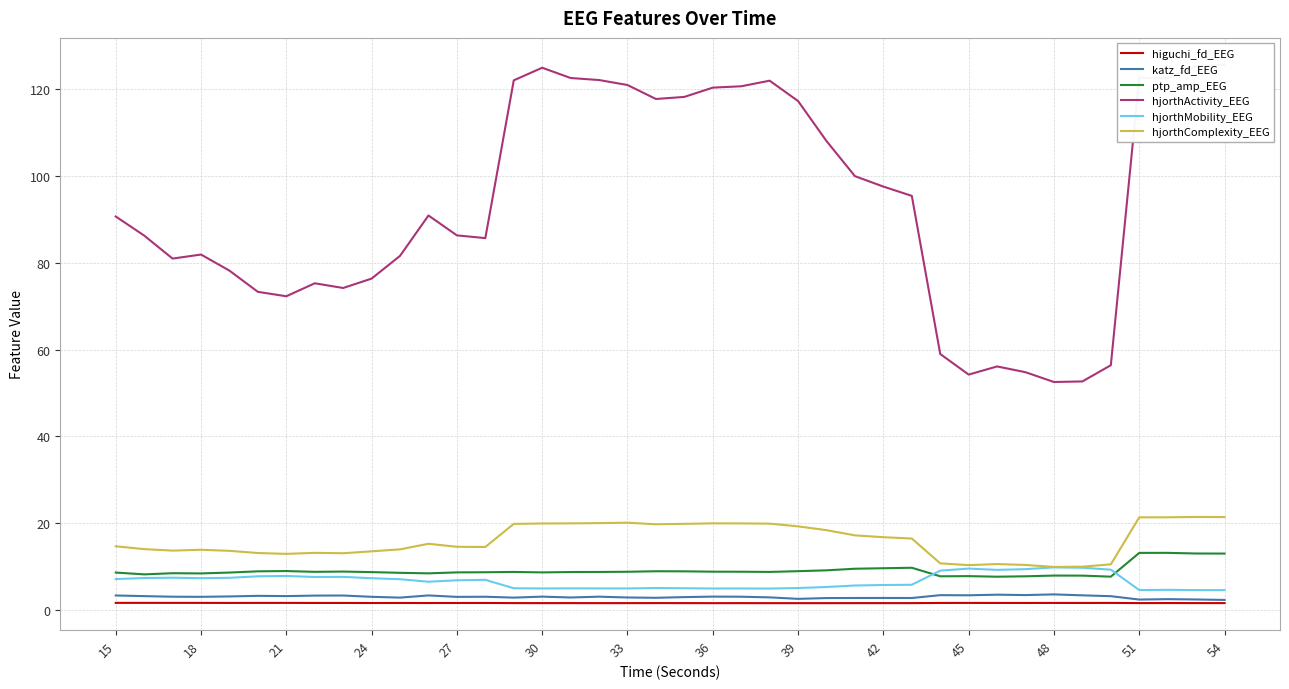

What is the highest value of the ptp_amp_EEG series?

13.2